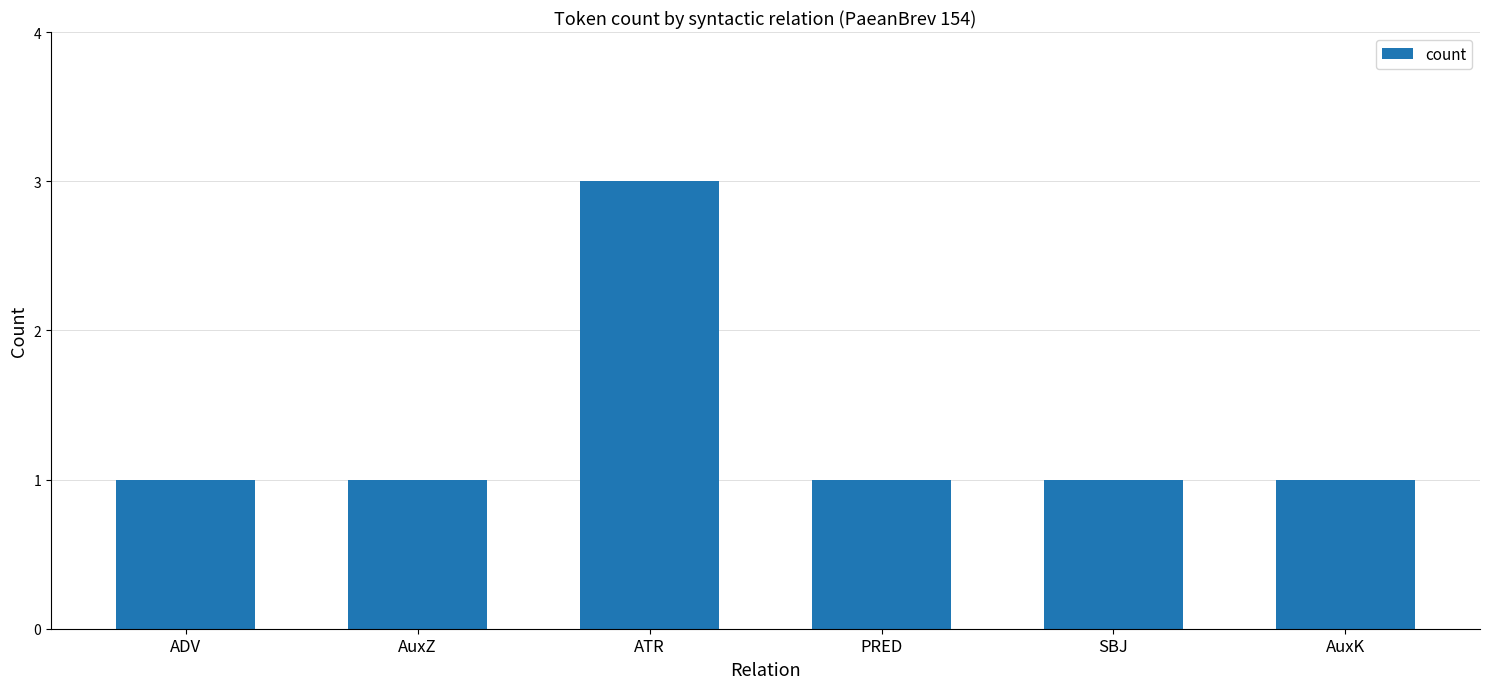

Is it true that the value at ADV is 1?

True